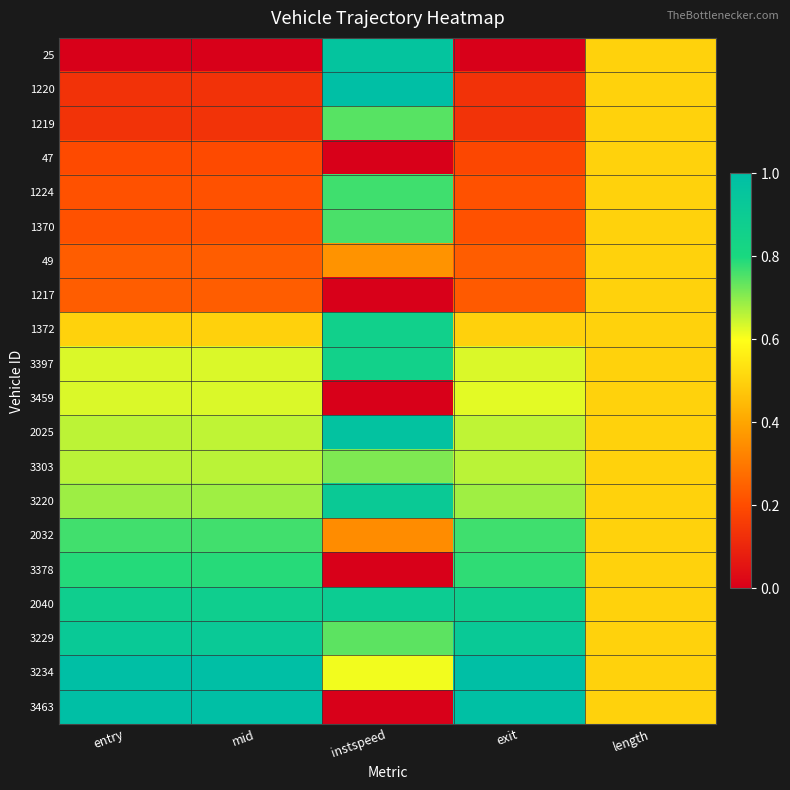

Which series has the largest total across all categories?

3234